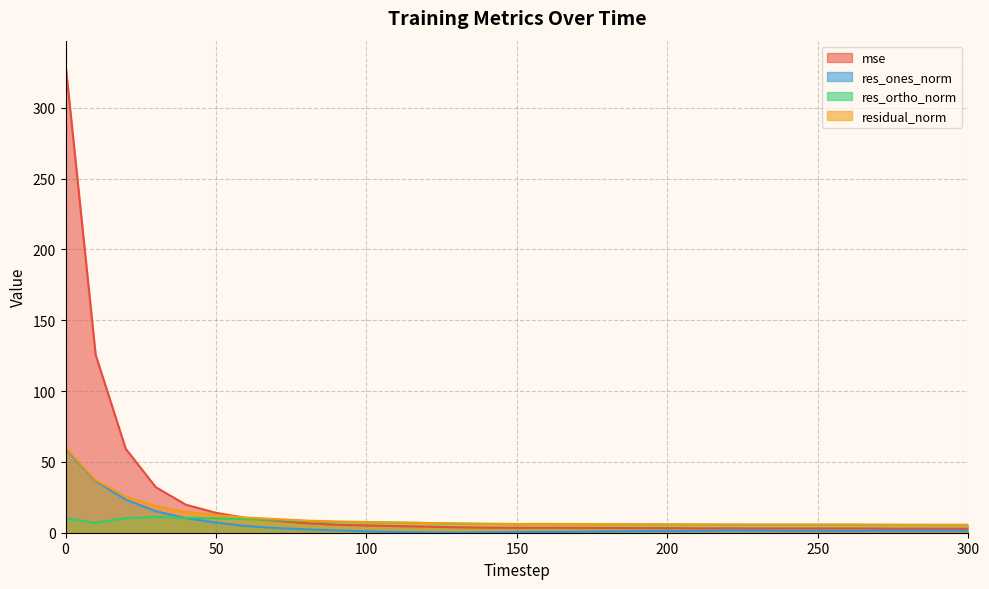

In residual_norm, how many points are higher than both neighbors (excluding endpoints)?

4